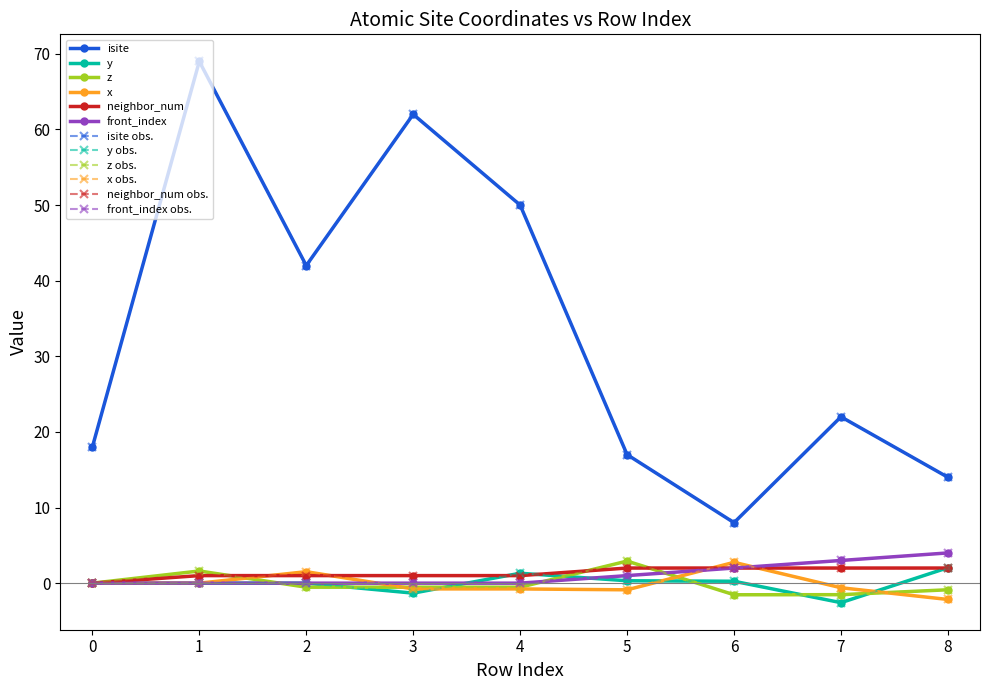

Where is the first local maximum for isite?

1